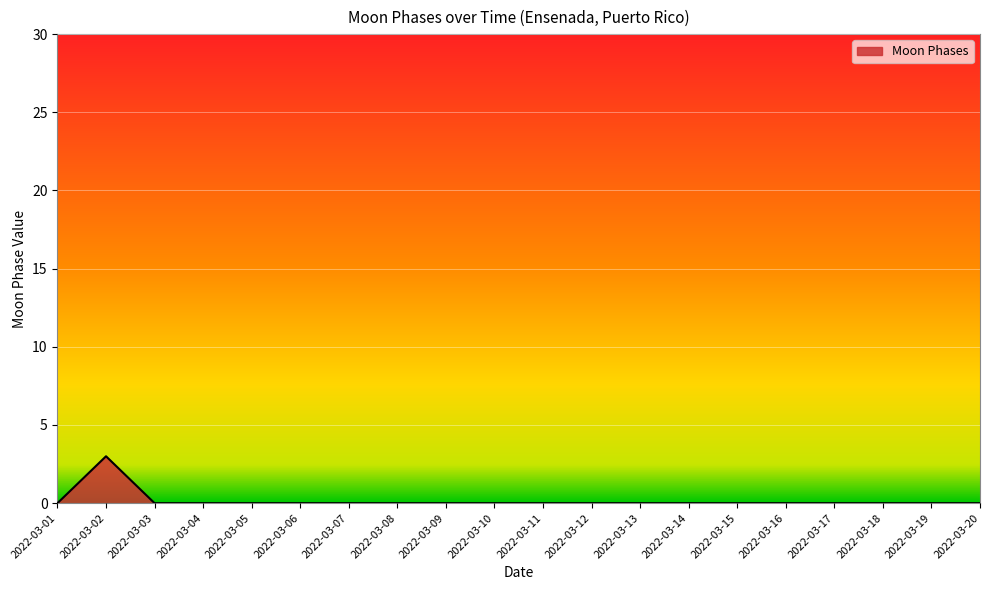

The chart shows a value of 1 at 2022-03-03. True or false?

False